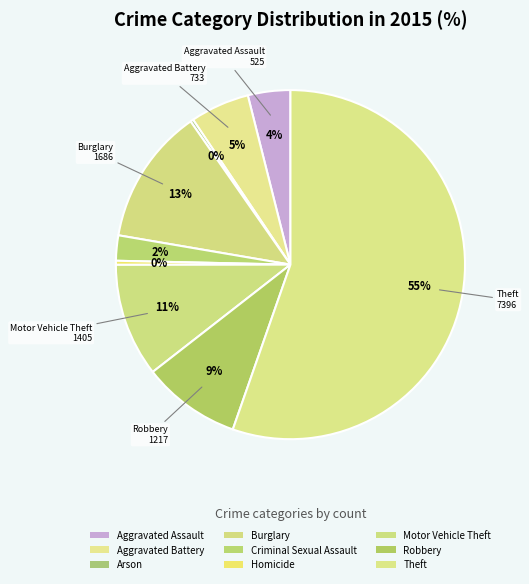

Is it true that Arson is 1% of the pie?

False